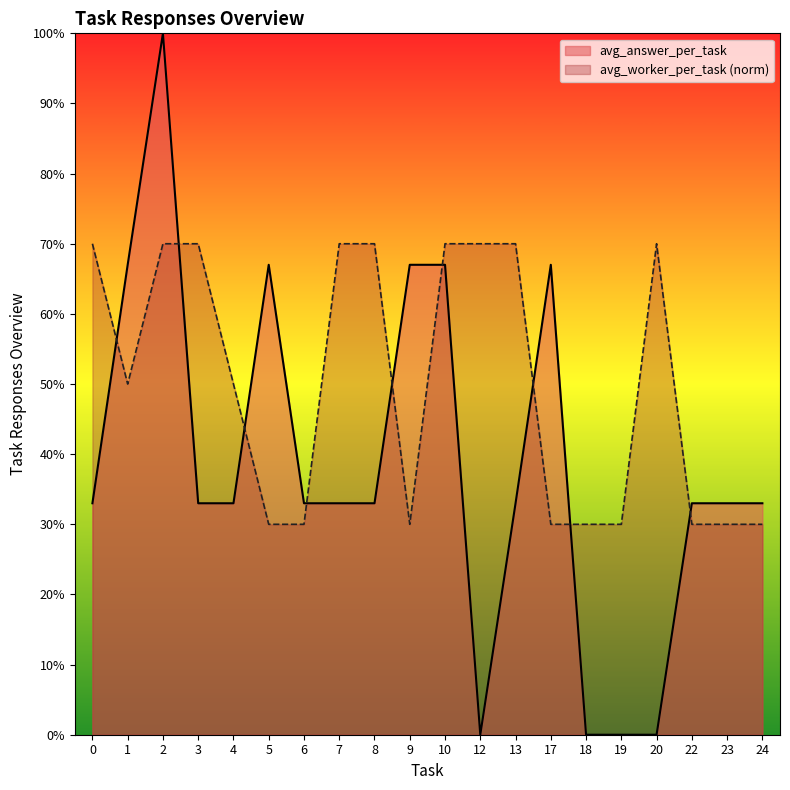

What is the difference between the avg_answer_per_task values at 2 and 13?

0.7